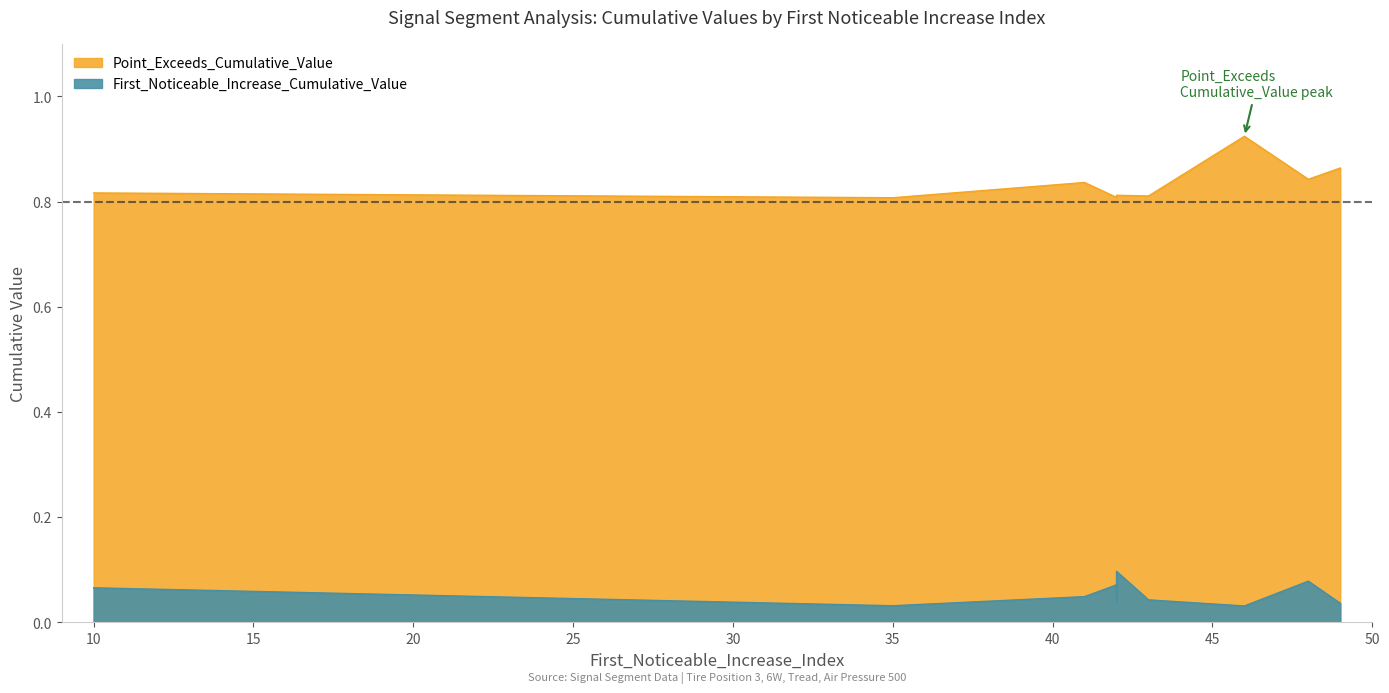

Count the Point_Exceeds_Cumulative_Value values in the range 0 to 1.

10